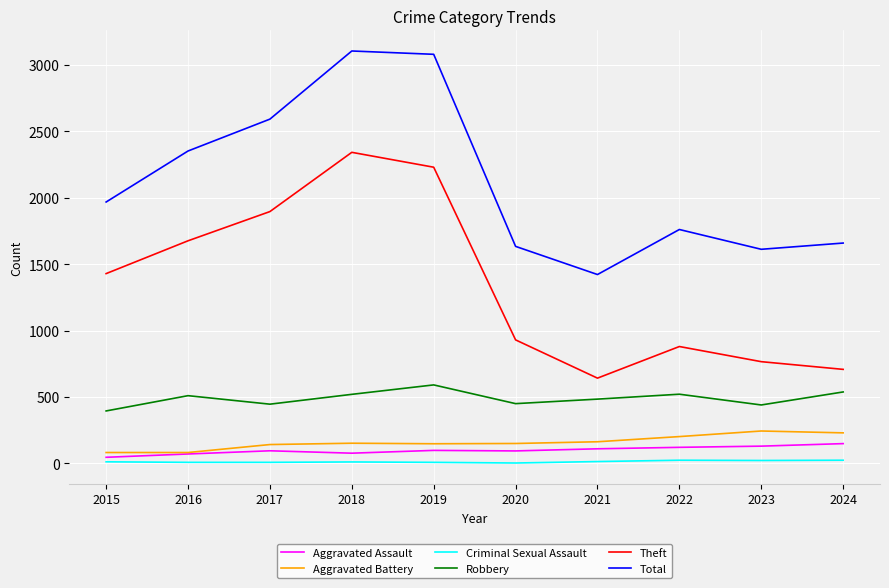

Is the value of Aggravated Assault at 2020 greater than the value of Aggravated Battery at 2023?

No